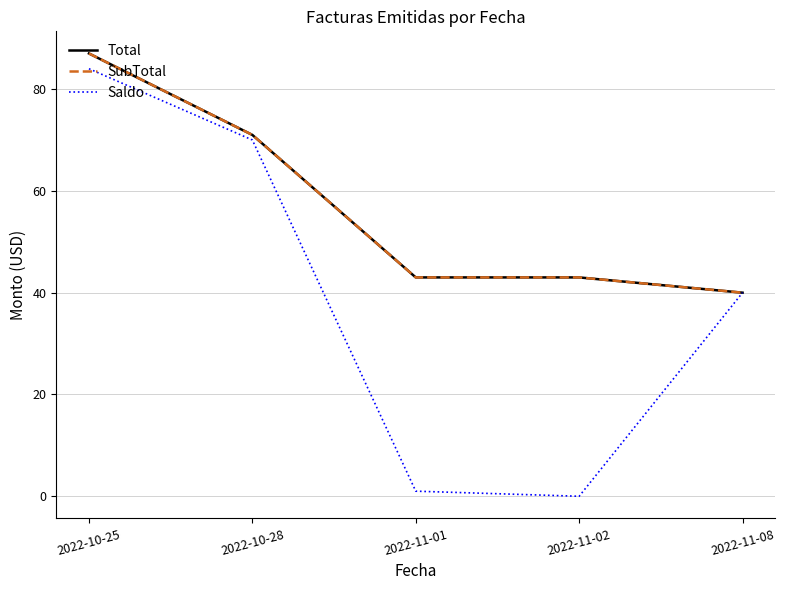

What is the approximate value of Total at 2022-11-01, to the nearest 5?

45